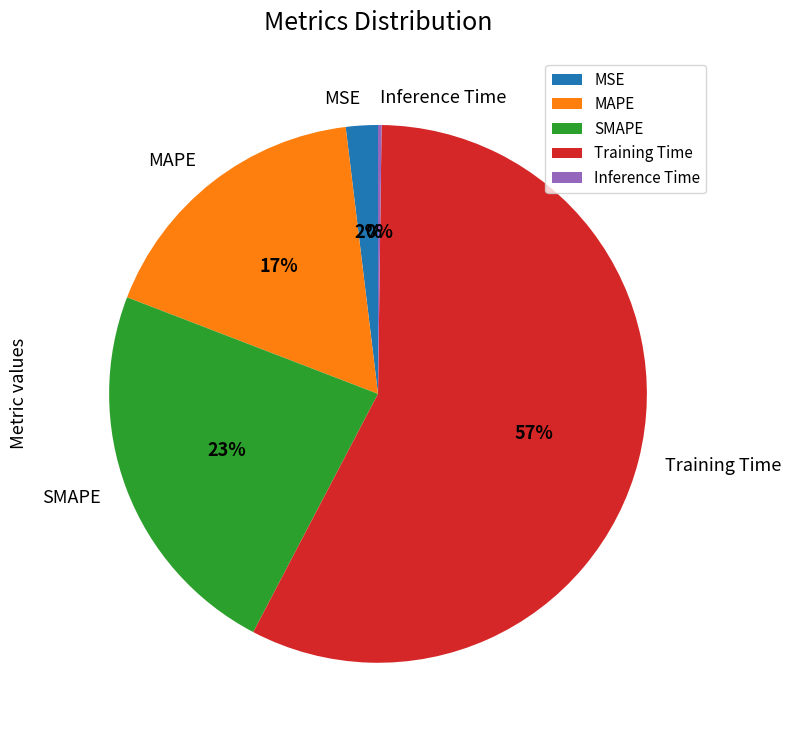

To the nearest percent, what is the difference between the MAPE and Training Time slice percentages?

40%